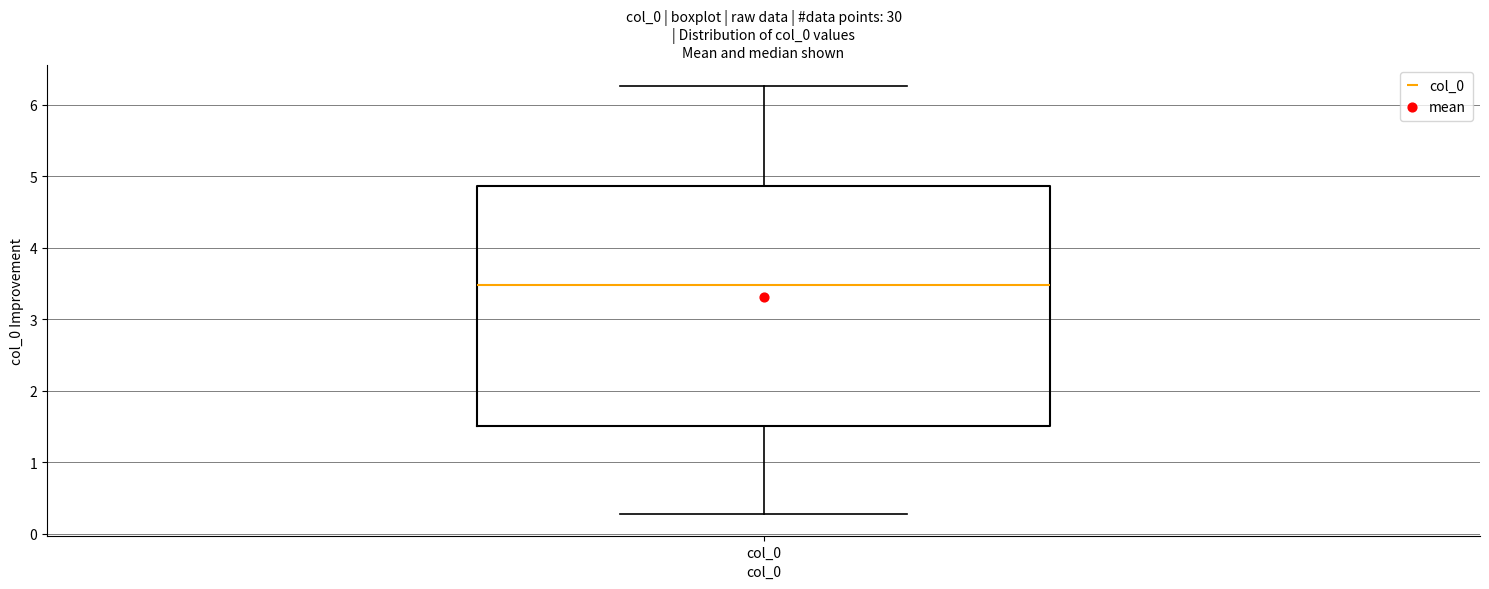

Where does the upper whisker of the box for col_0 end on the y-axis? The values are not printed on the chart, so give them approximately, as read against the axis.

6.3